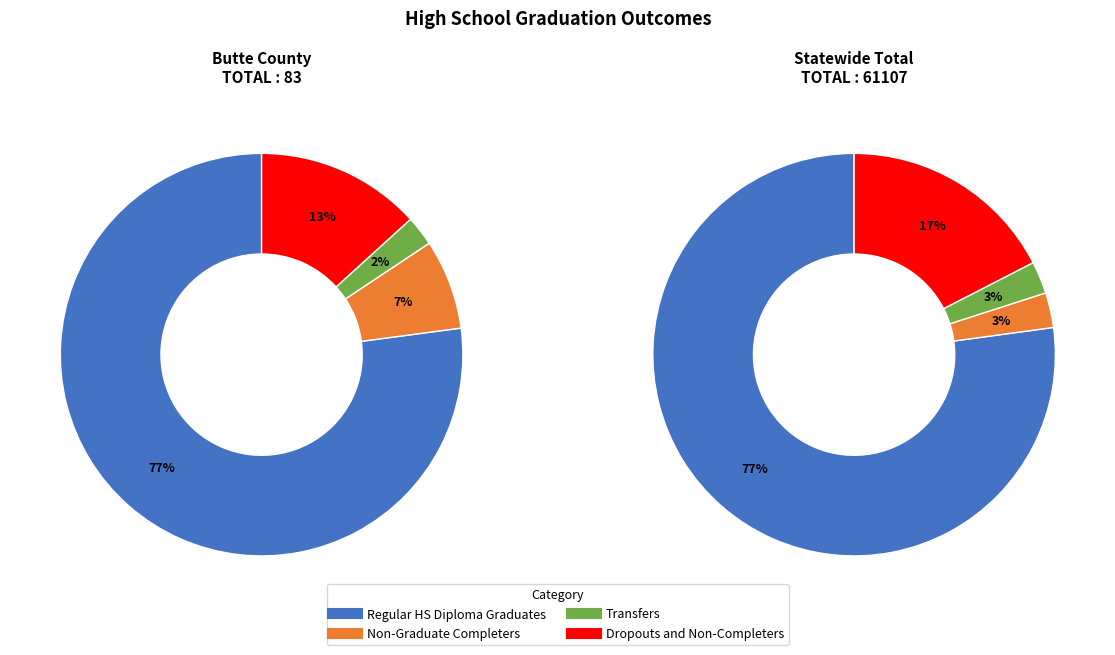

True or false: Regular HS Diploma Graduates accounts for 77% of the total.

True